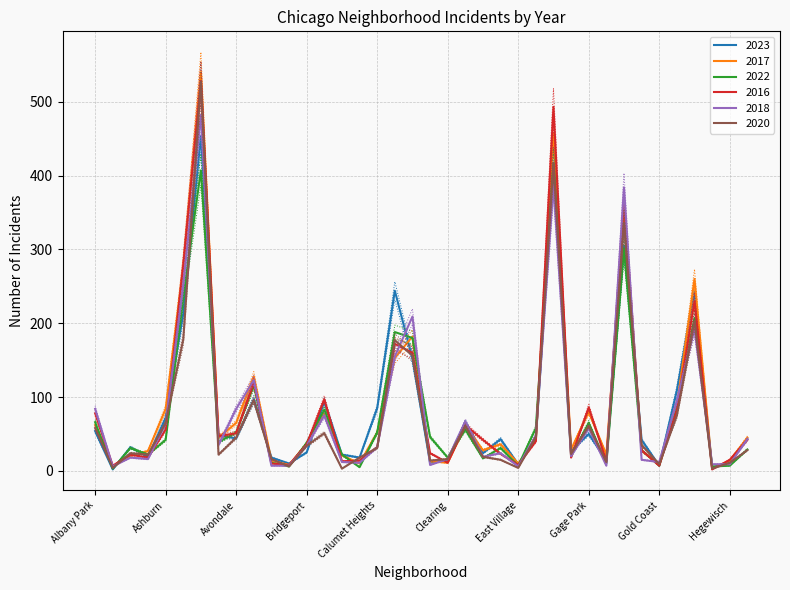

Reading left to right, what are all the values shown in this chart?

2023: 54.0	2.0	32.0	19.0	72.0	213.0	454.0	48.0	44.0	97.0	18.0	10.0	25.0	94.0	22.0	18.0	85.0	244.0	152.0	11.0	15.0	66.0	24.0	43.0	9.0	43.0	408.0	27.0	50.0	14.0	305.0	42.0	7.0	109.0	243.0	4.0	13.0	43.0
2017: 62.0	6.0	20.0	27.0	84.0	276.0	540.0	45.0	65.0	128.0	14.0	8.0	37.0	79.0	21.0	10.0	52.0	153.0	182.0	13.0	11.0	61.0	28.0	36.0	10.0	42.0	457.0	29.0	80.0	22.0	349.0	27.0	10.0	87.0	260.0	3.0	14.0	45.0
2022: 66.0	3.0	31.0	22.0	42.0	235.0	407.0	39.0	52.0	116.0	11.0	6.0	38.0	83.0	22.0	5.0	52.0	188.0	180.0	46.0	18.0	56.0	17.0	31.0	7.0	58.0	416.0	20.0	65.0	10.0	301.0	28.0	7.0	85.0	207.0	6.0	7.0	29.0
2016: 78.0	7.0	22.0	18.0	56.0	279.0	528.0	47.0	51.0	120.0	10.0	8.0	36.0	97.0	13.0	14.0	32.0	172.0	160.0	24.0	11.0	62.0	42.0	23.0	8.0	40.0	493.0	18.0	86.0	13.0	365.0	28.0	7.0	82.0	230.0	2.0	15.0	42.0
2018: 84.0	6.0	18.0	16.0	64.0	252.0	482.0	35.0	84.0	123.0	7.0	7.0	34.0	75.0	12.0	11.0	32.0	155.0	209.0	8.0	16.0	67.0	19.0	24.0	6.0	48.0	387.0	20.0	58.0	7.0	384.0	15.0	12.0	95.0	192.0	9.0	9.0	43.0
2020: 60.9	4.2	25.2	23.1	68.2	186.9	553.4	23.1	47.2	100.8	16.8	6.3	35.7	53.5	3.1	18.9	32.5	185.8	163.8	14.7	16.8	64.0	19.9	15.8	4.2	48.3	437.9	24.1	64.0	12.6	352.8	36.8	9.4	78.8	213.2	3.1	11.6	29.4